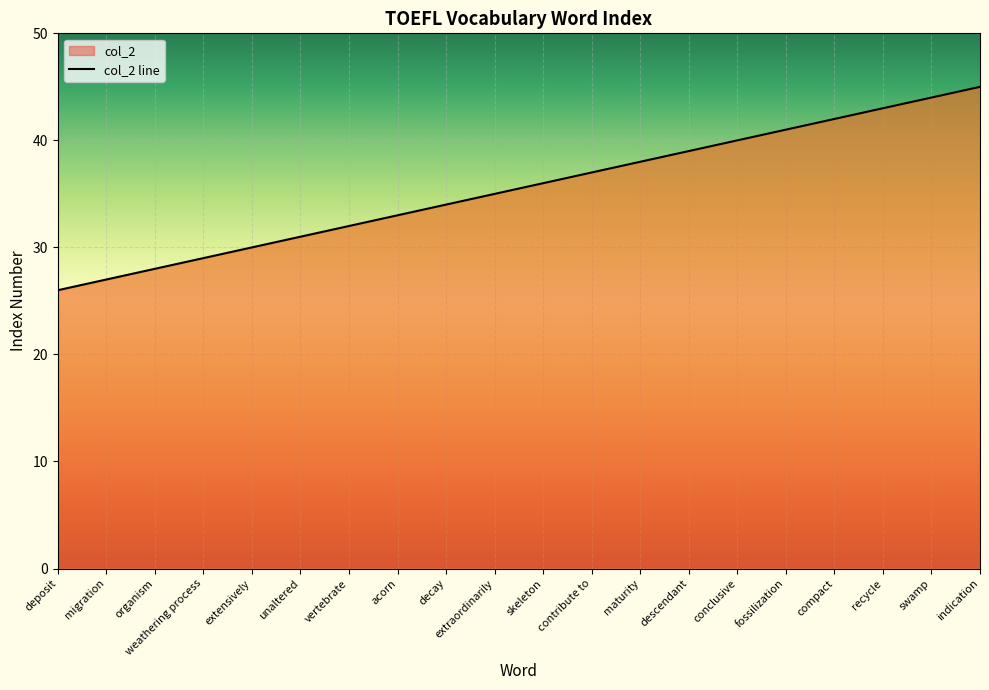

How many lines are shown in the chart?

1